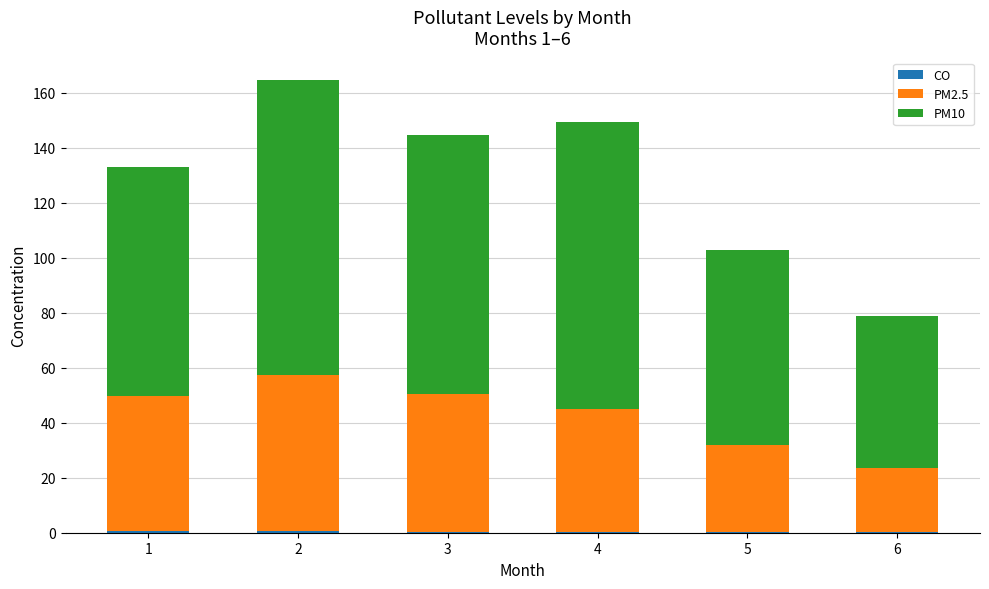

Are the bars grouped side by side (vs. stacked)?

No